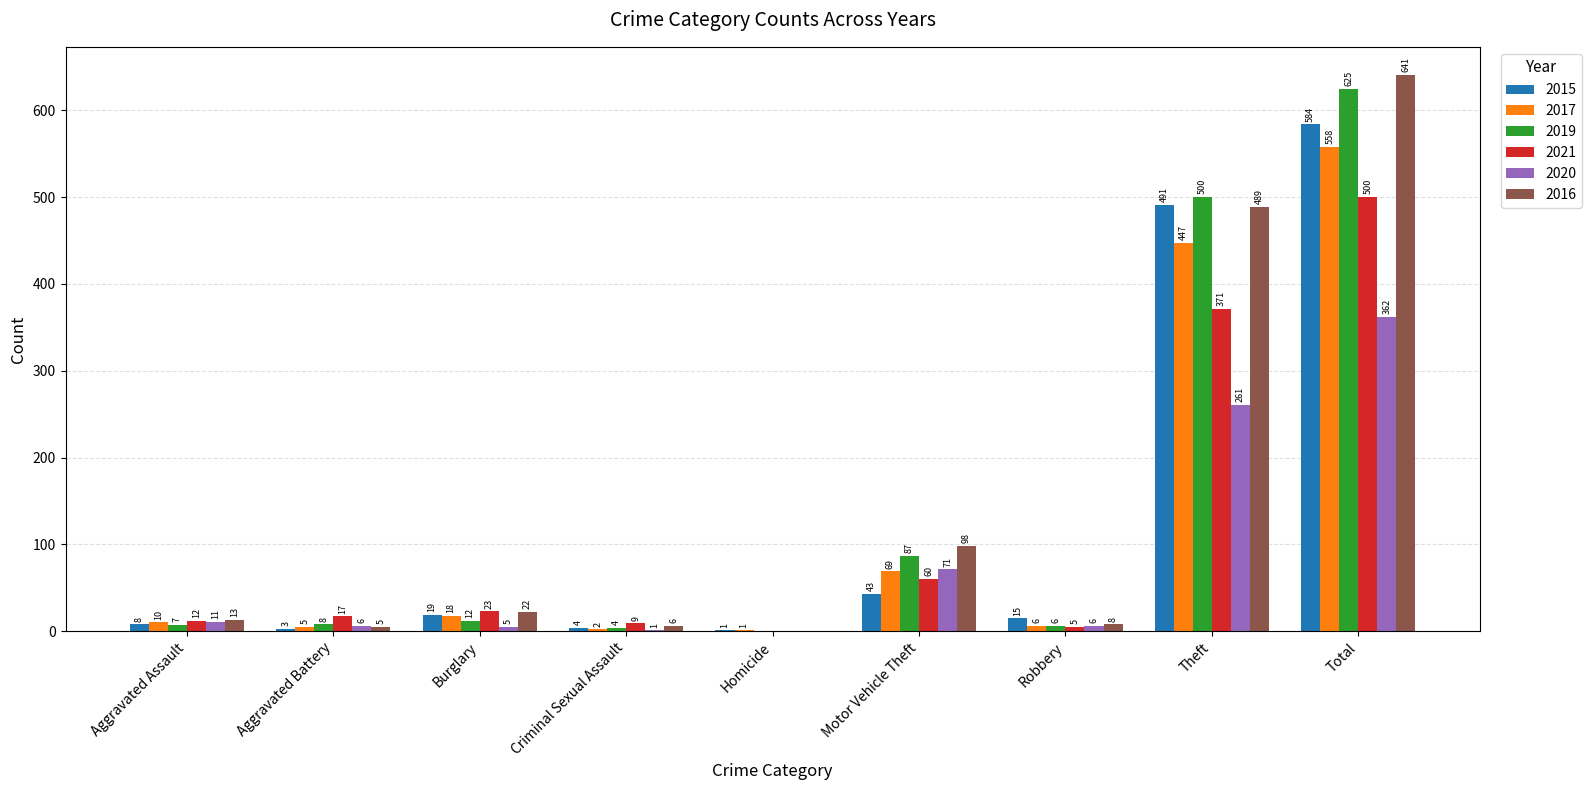

The 2019 series shows 500 at Theft. True or false?

True